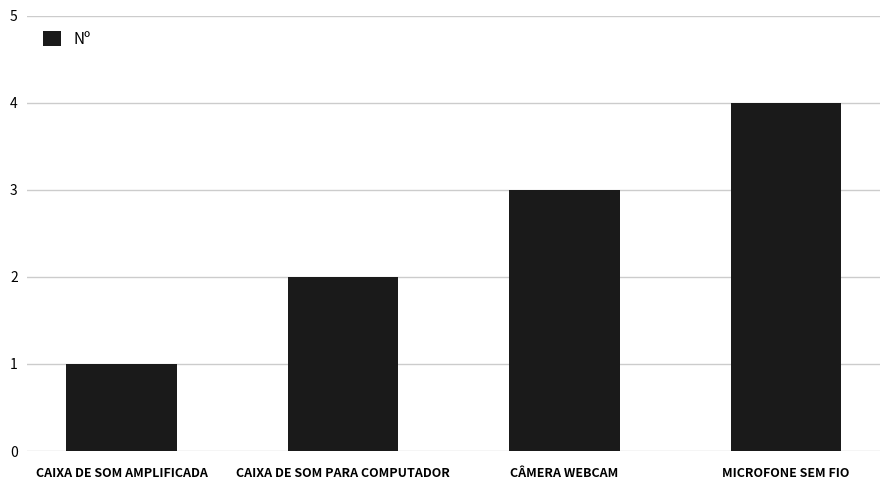

What is the sum of the values at CÂMERA WEBCAM and CAIXA DE SOM PARA COMPUTADOR?

5